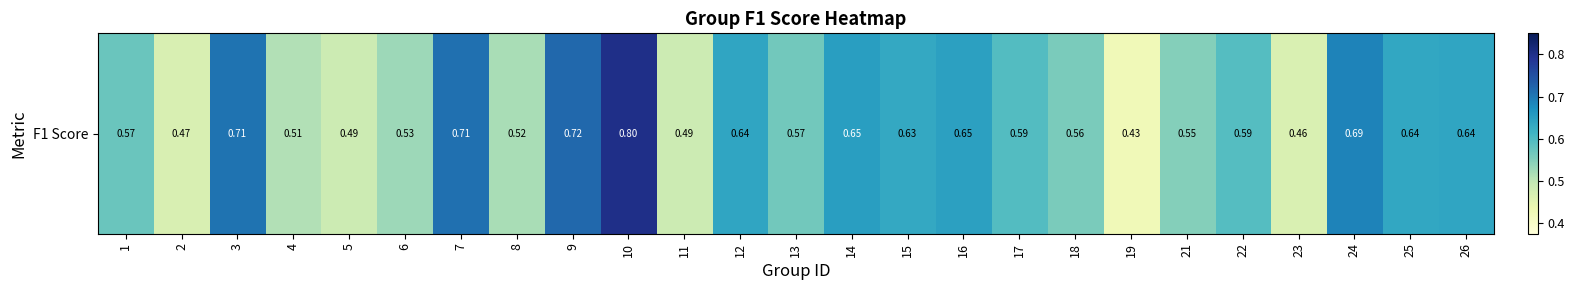

Between 25 and 21, which is larger?

25